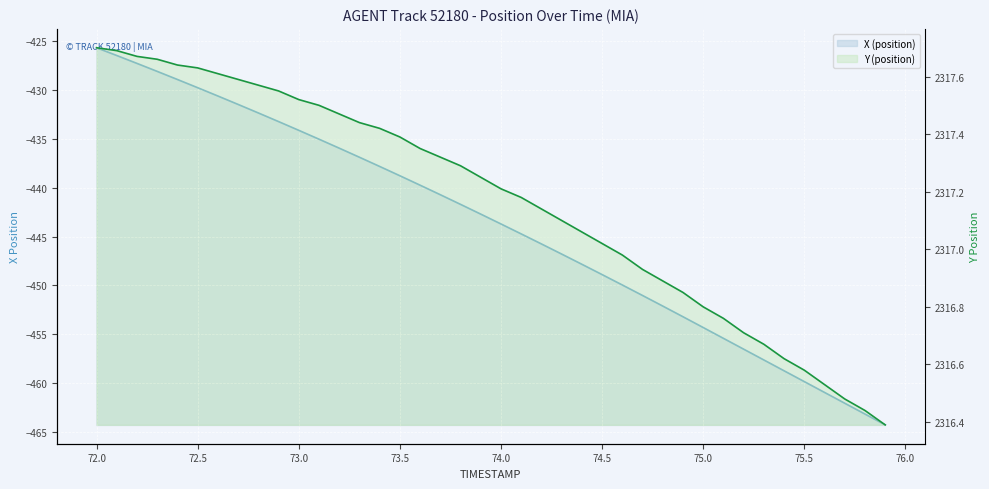

Reading right to left, transcribe all the data shown in this chart.

X (position): -464.3	-463.2	-462.1	-461.0	-459.9	-458.8	-457.6	-456.5	-455.4	-454.3	-453.2	-452.1	-451.0	-450.0	-448.9	-447.8	-446.8	-445.8	-444.7	-443.7	-442.7	-441.7	-440.7	-439.7	-438.8	-437.8	-436.9	-435.9	-435.0	-434.1	-433.2	-432.3	-431.5	-430.6	-429.8	-428.9	-428.1	-427.3	-426.5	-425.7
Y (position): 2316.4	2316.4	2316.5	2316.5	2316.6	2316.6	2316.7	2316.7	2316.8	2316.8	2316.8	2316.9	2316.9	2317.0	2317.0	2317.1	2317.1	2317.1	2317.2	2317.2	2317.2	2317.3	2317.3	2317.3	2317.4	2317.4	2317.4	2317.5	2317.5	2317.5	2317.6	2317.6	2317.6	2317.6	2317.6	2317.6	2317.7	2317.7	2317.7	2317.7